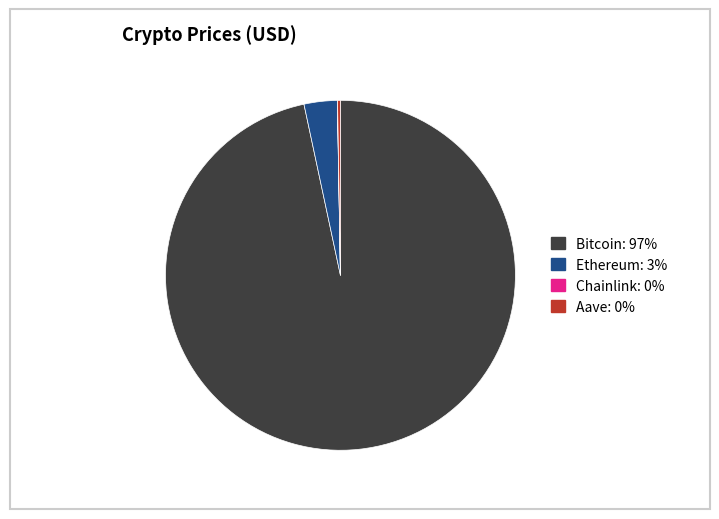

True or false: Bitcoin: 97% accounts for 97% of the total.

True